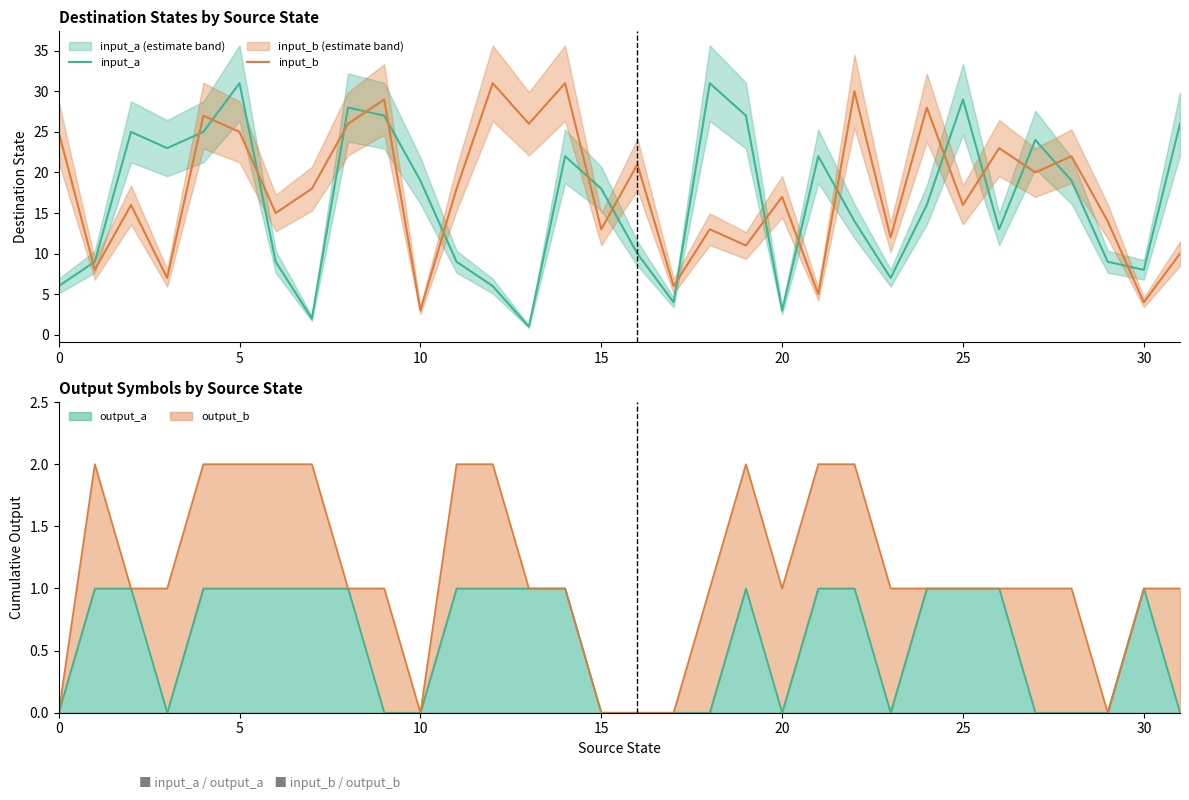

The output_a series shows -1 at 15. True or false?

False